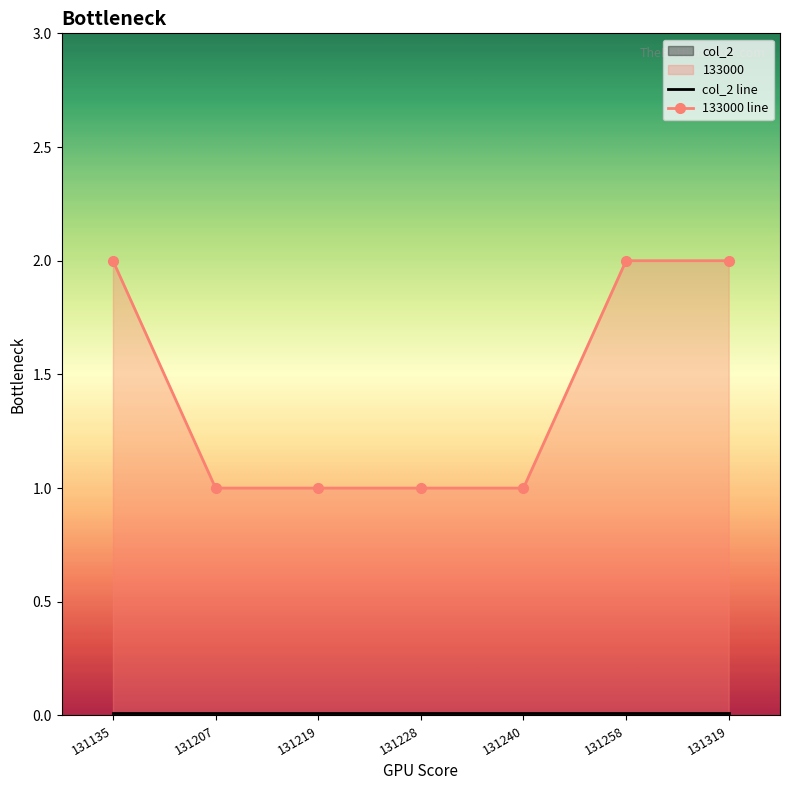

True or false: col_2 line has more than 1 points higher than both neighbors.

False